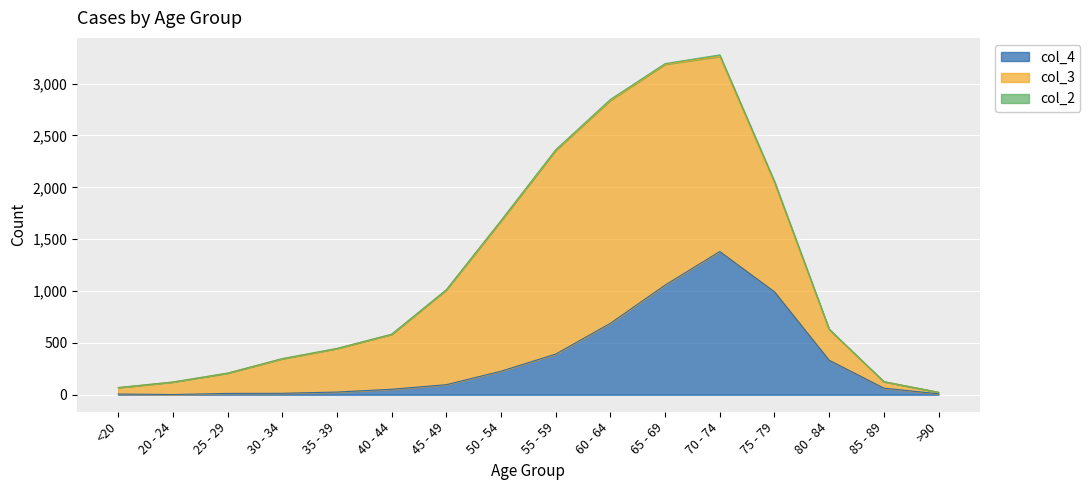

What is the sum of the col_3 values at 45 - 49 and 55 - 59?

2880